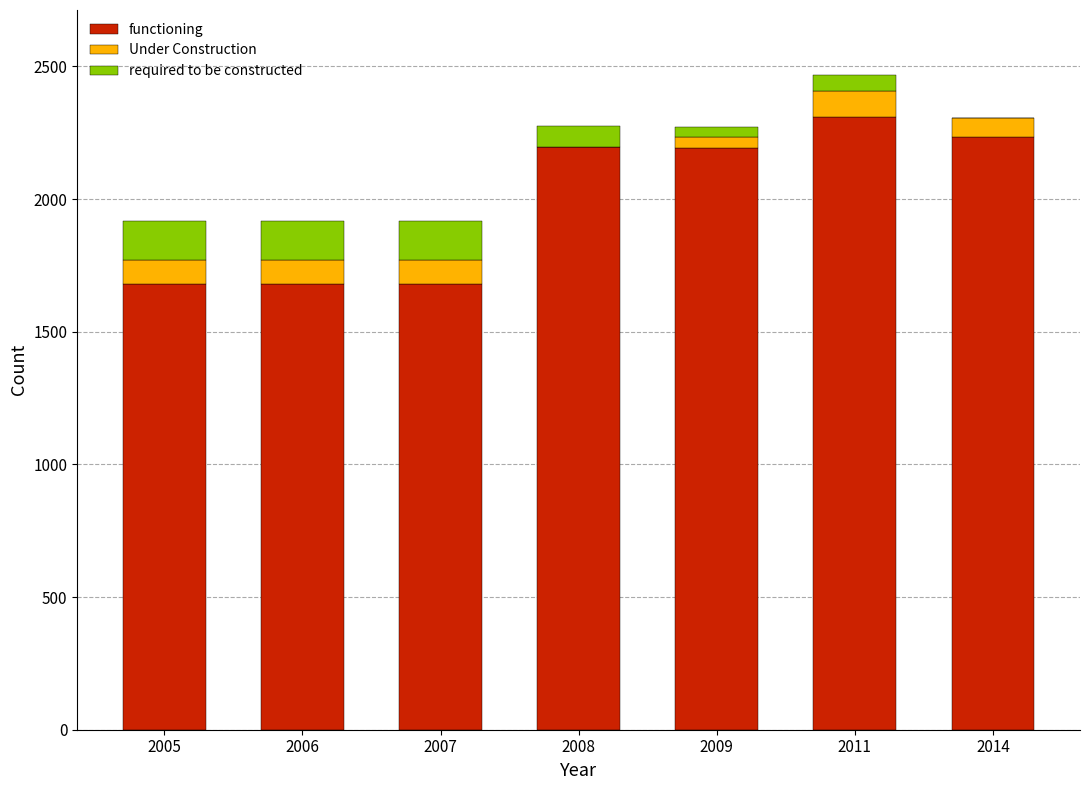

True or false: functioning has a value of 623 at 2008.

False